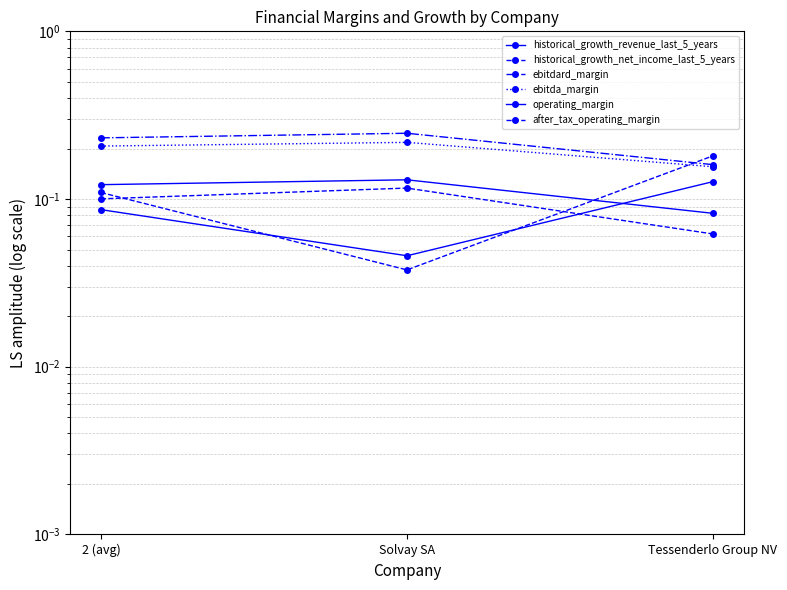

True or false: ebitda_margin has a value of 0.2 at Tessenderlo Group NV.

False